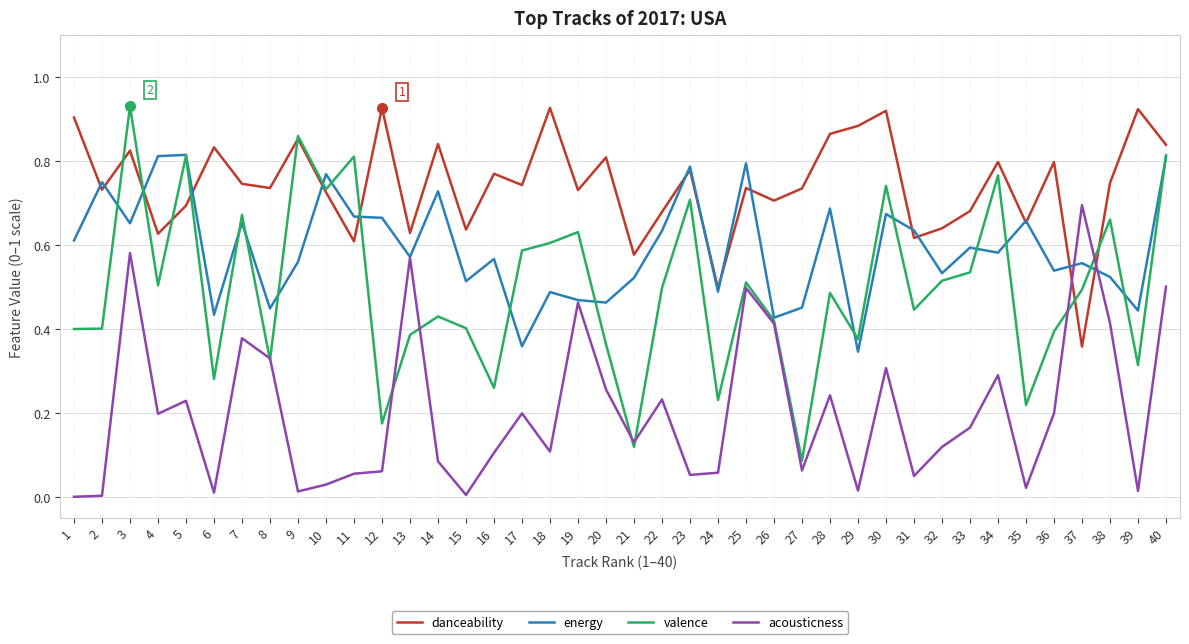

Which series changed the most between 27 and 29?

valence